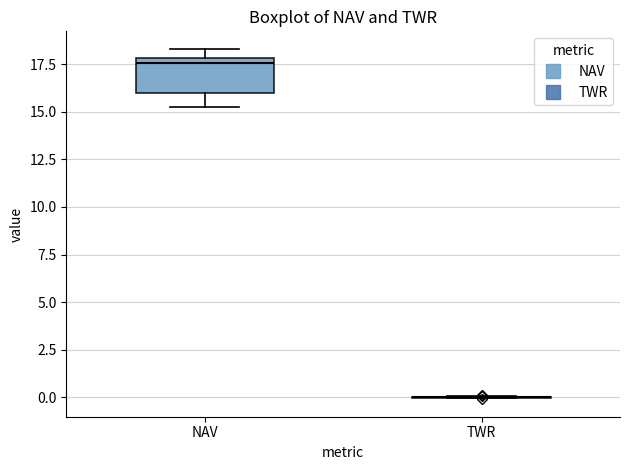

Reading left to right, transcribe this box plot: for each box, give where its median line is, the range the box spans, and where its two whiskers end, as read against the y-axis. The values are not printed on the chart, so give them approximately, as read against the axis.

NAV: median 17.5, box 16.0 to 18.0, whiskers 15.0 to 18.5
TWR: box collapsed to a line at 0.0, whiskers 0.0 to 0.0